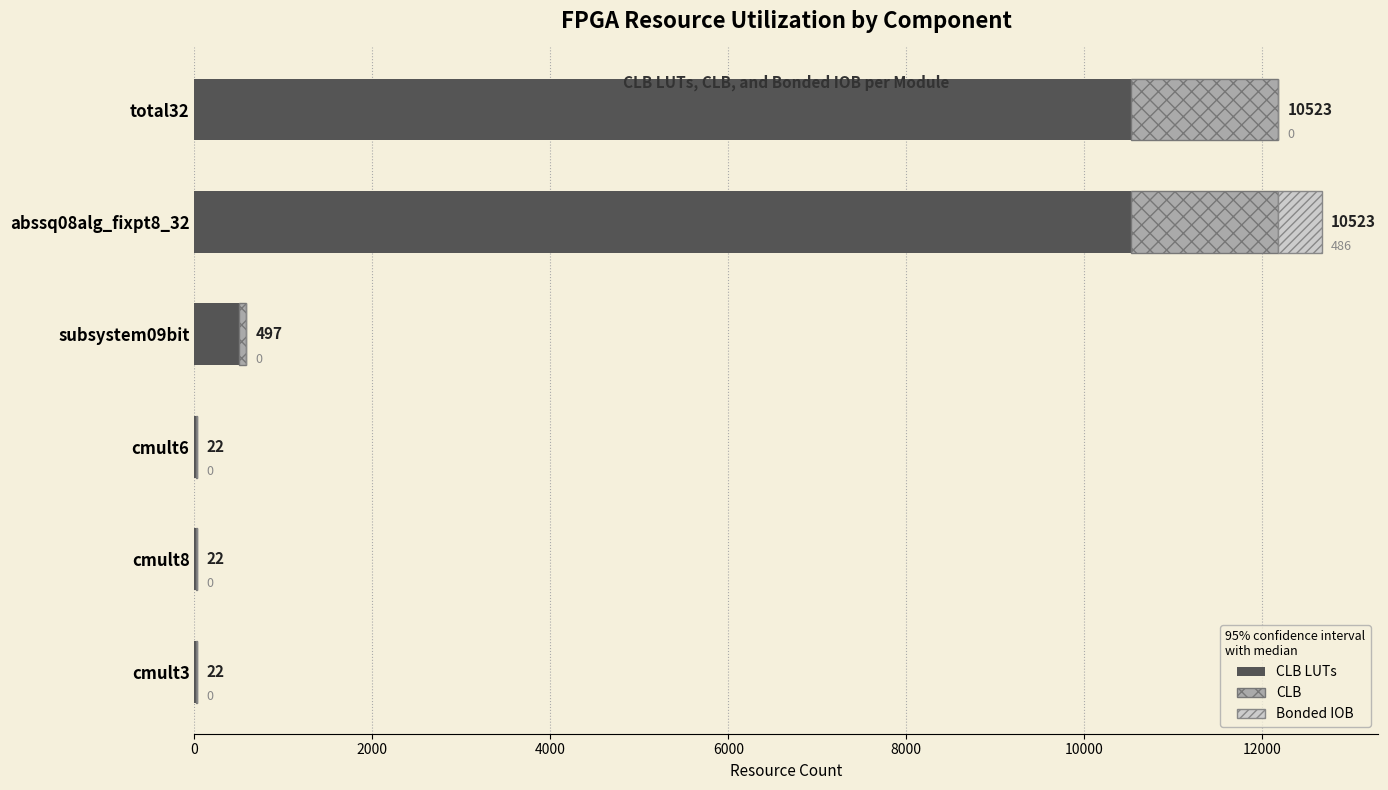

How many data points does each series have?

6